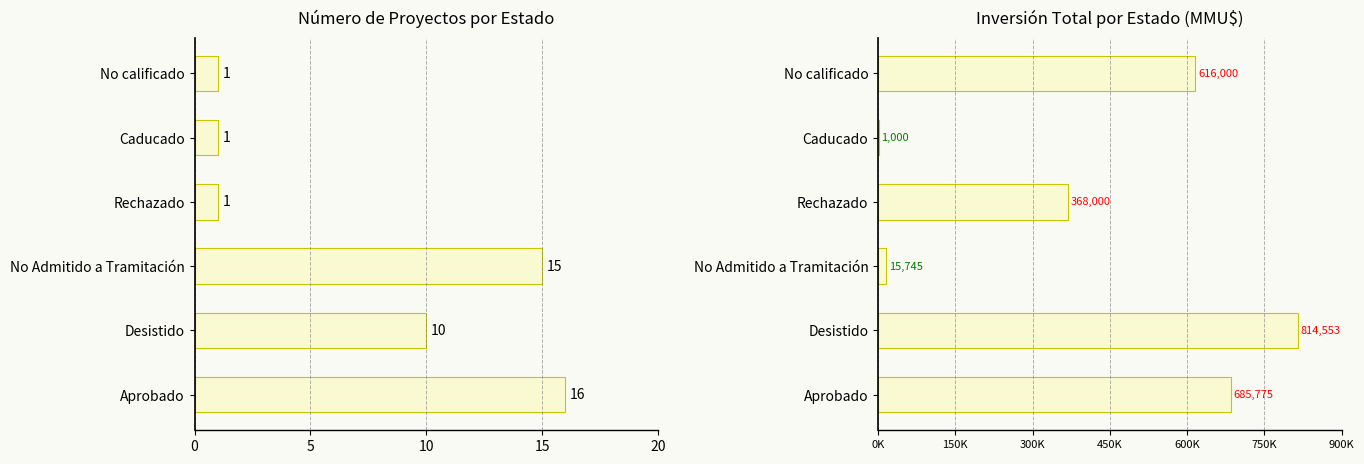

Rank the series by their maximum value, from highest to lowest.

Inversión (MMU$), Número de Proyectos